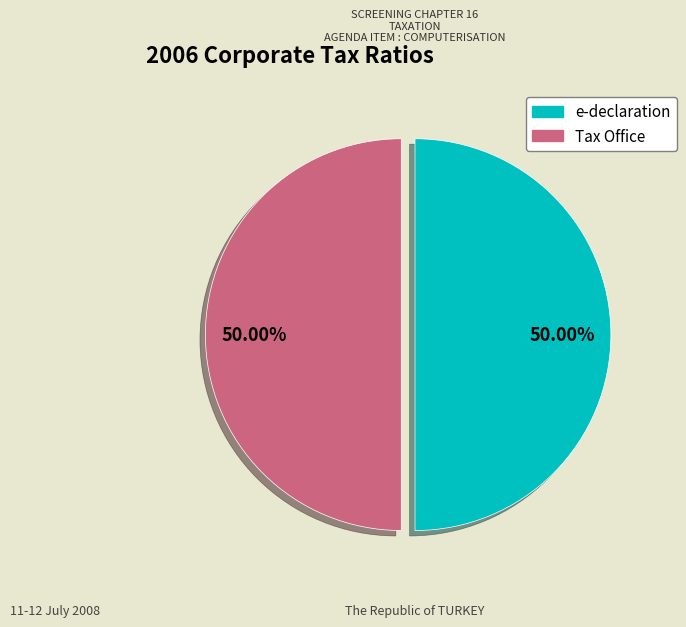

Does any single category account for the majority?

No